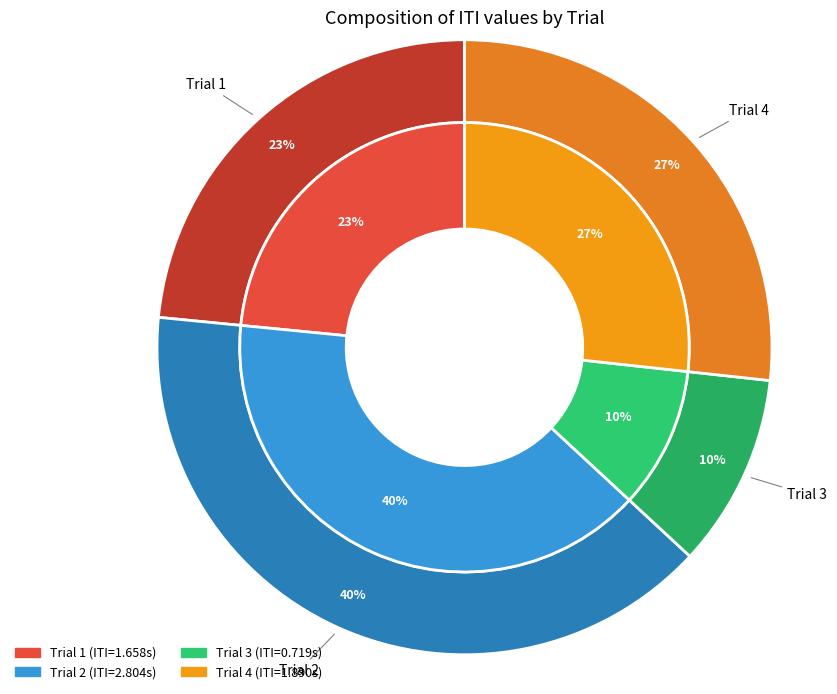

Between Trial 3 and Trial 1, which is larger?

Trial 1